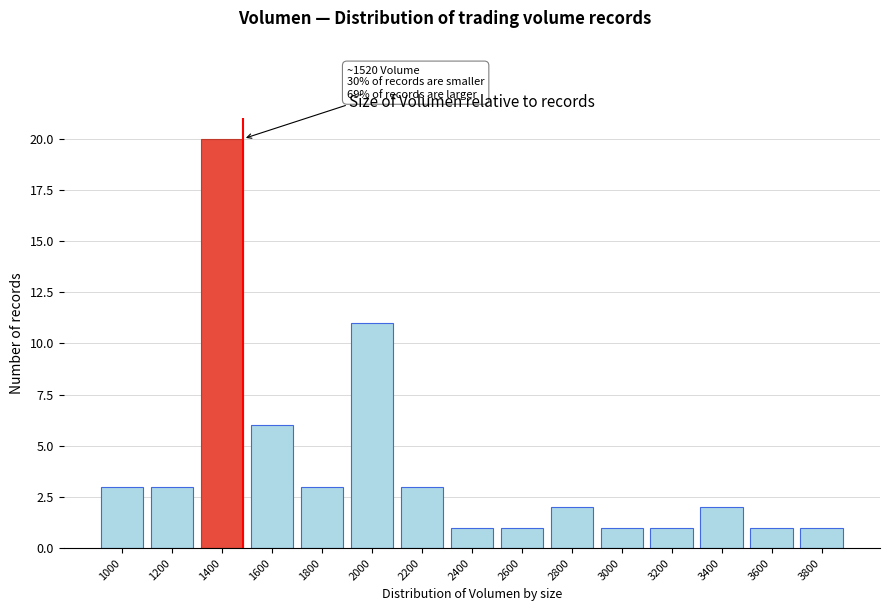

Reading left to right, extract all data points from this chart.

1000=3	1200=3	1400=20	1600=6	1800=3	2000=11	2200=3	2400=1	2600=1	2800=2	3000=1	3200=1	3400=2	3600=1	3800=1